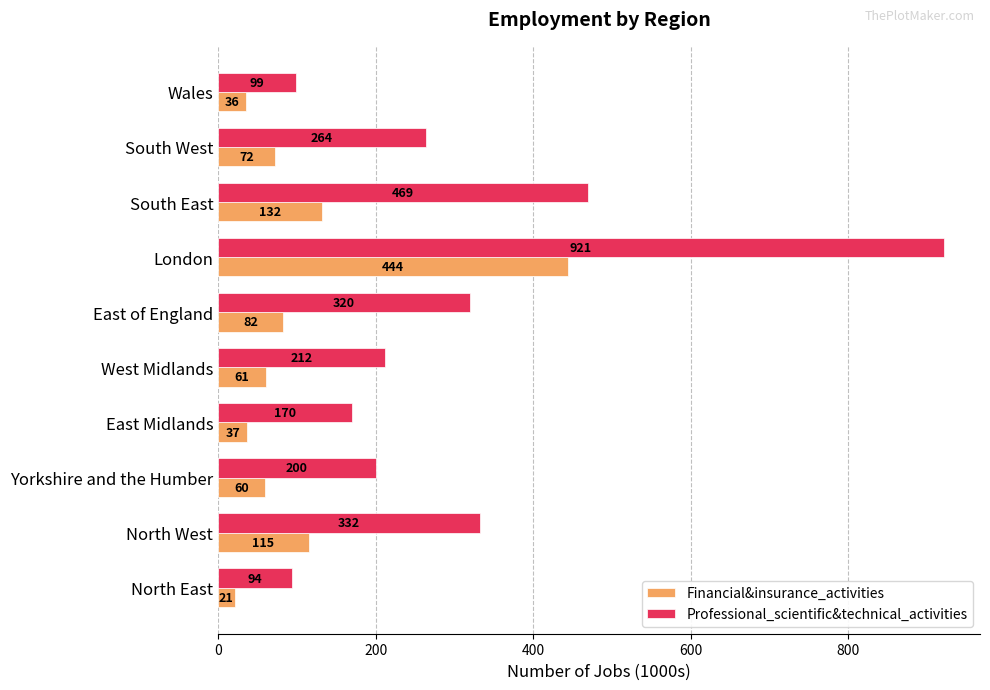

True or false: Professional_scientific&technical_activities has a value of 41 at Wales.

False